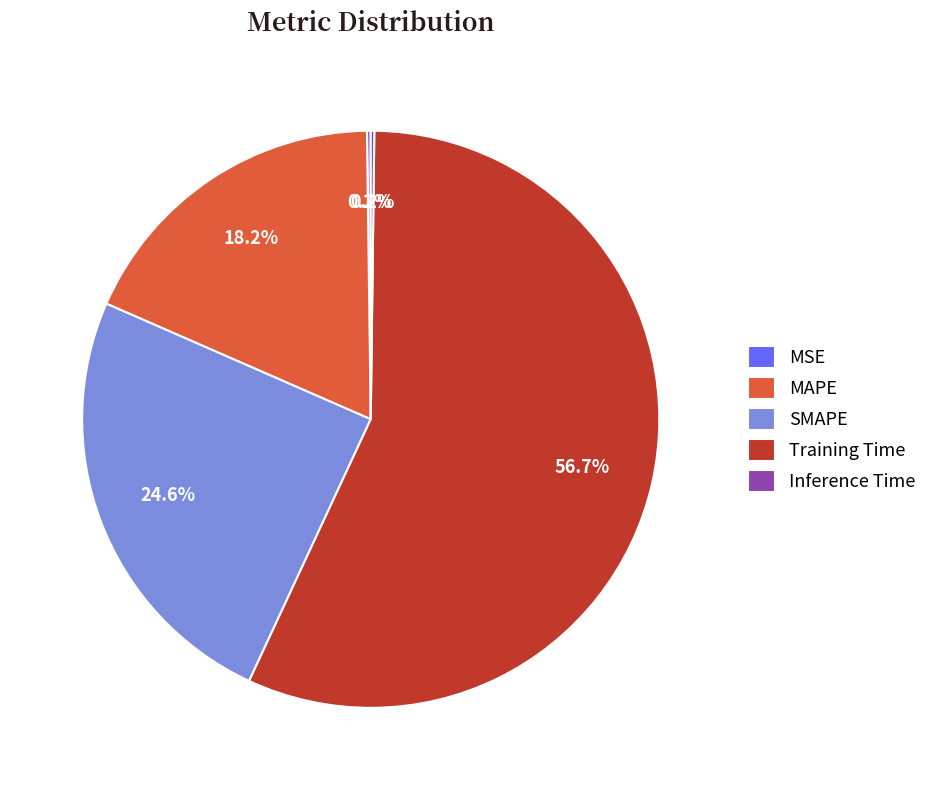

Does any single category account for the majority?

Yes